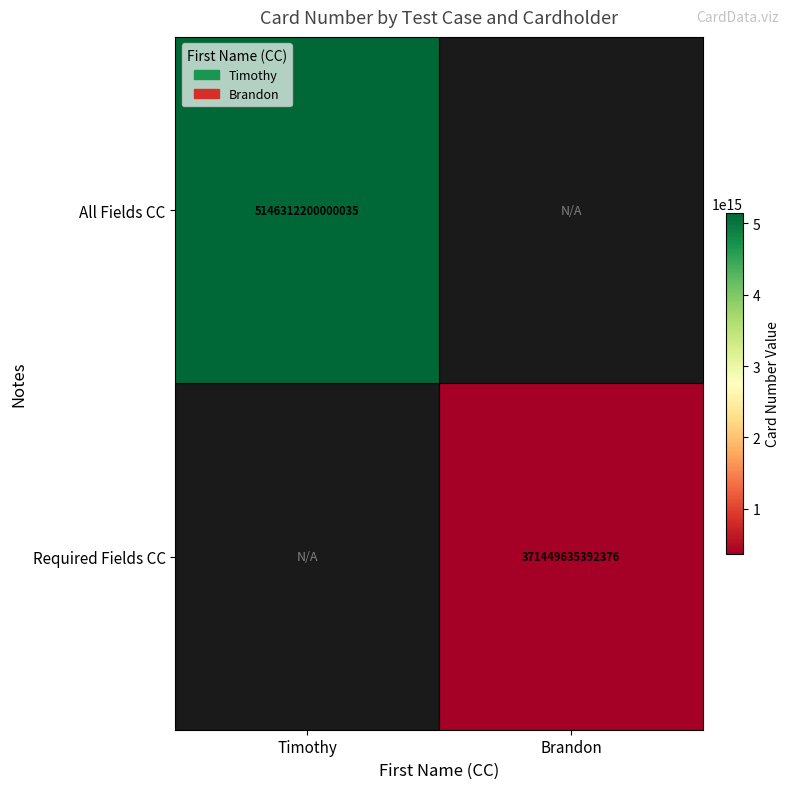

The value of All Fields CC at Timothy is 8294660571256850.0. True or false?

False